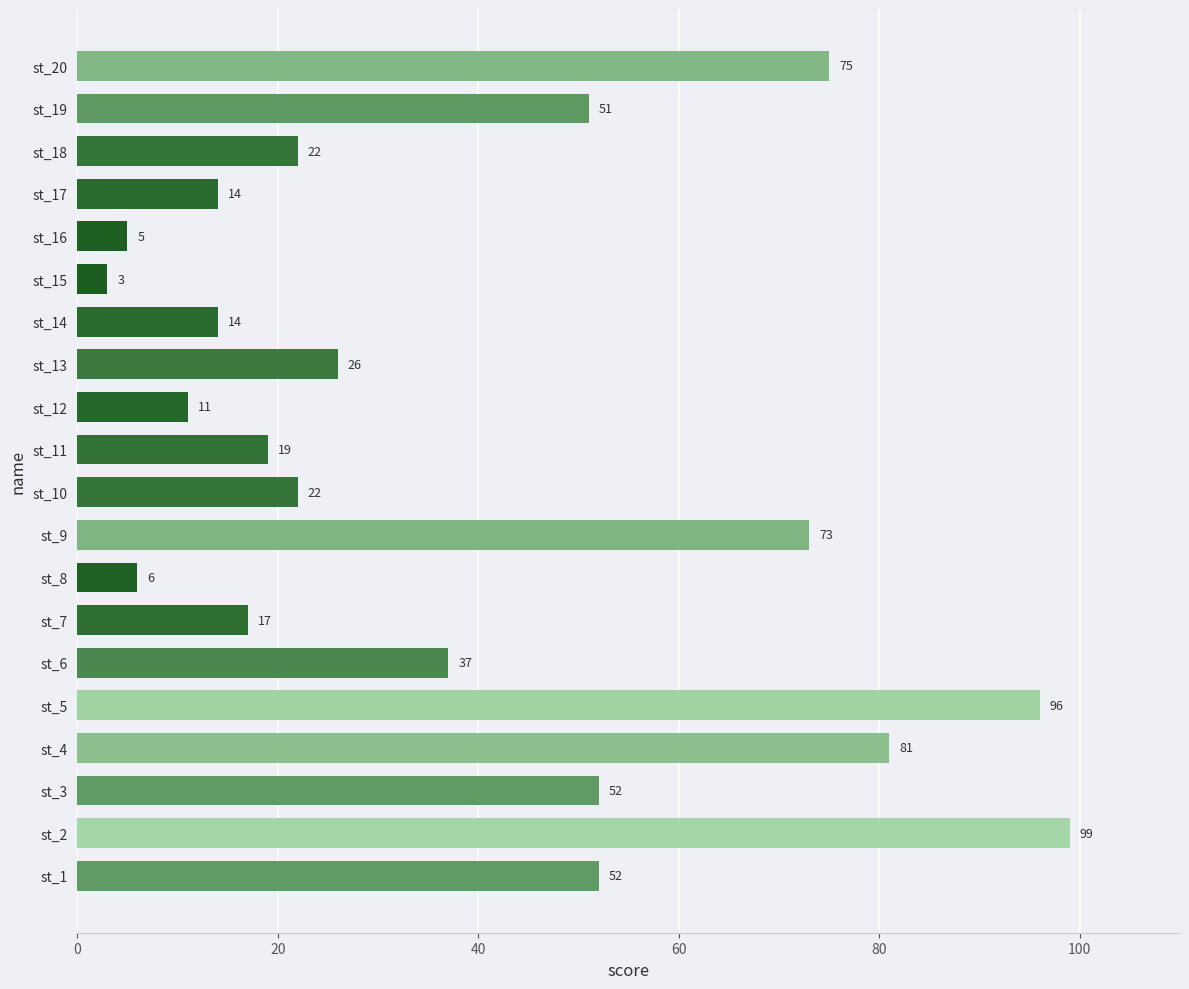

What value does the data have at st_20, to the nearest 10?

80